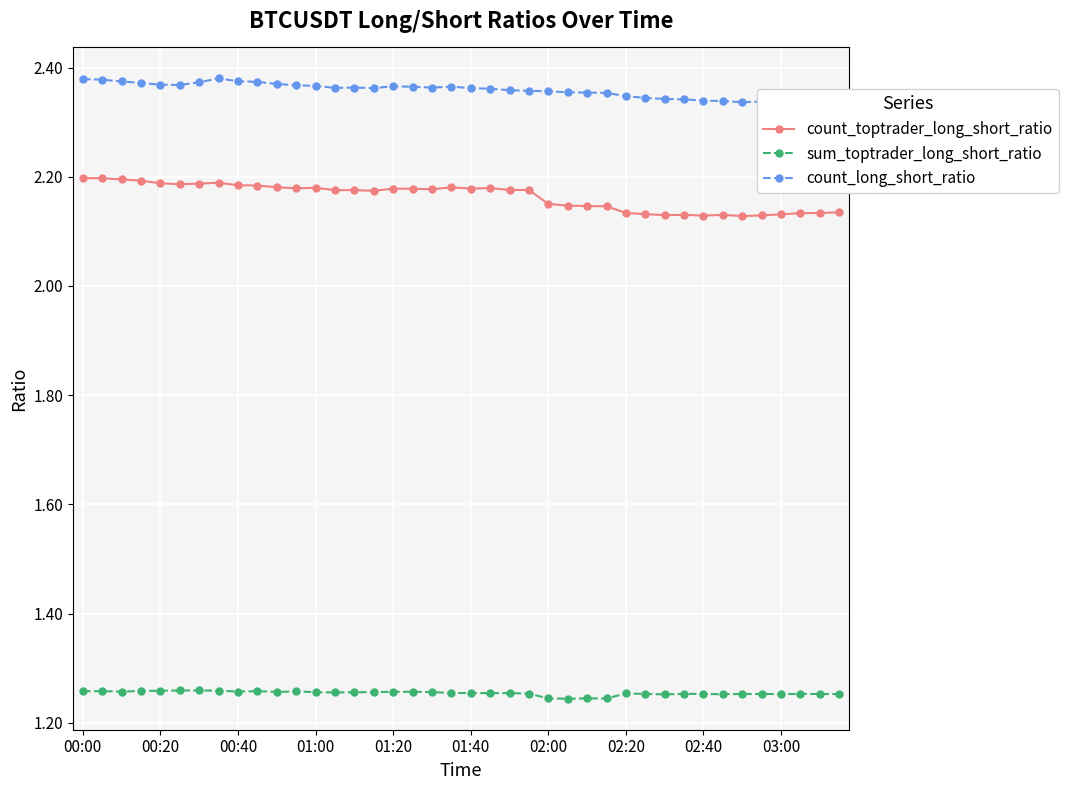

What is the sum of all sum_toptrader_long_short_ratio values?

50.2